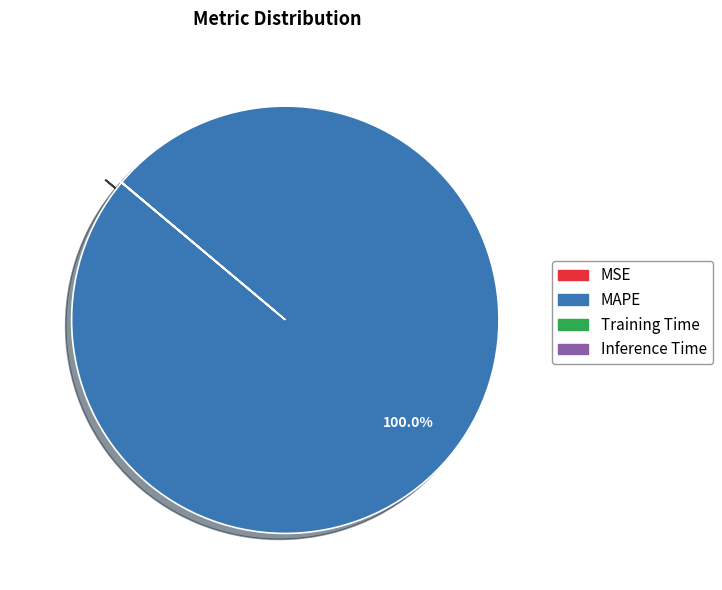

Which category has the biggest portion of the pie?

MAPE